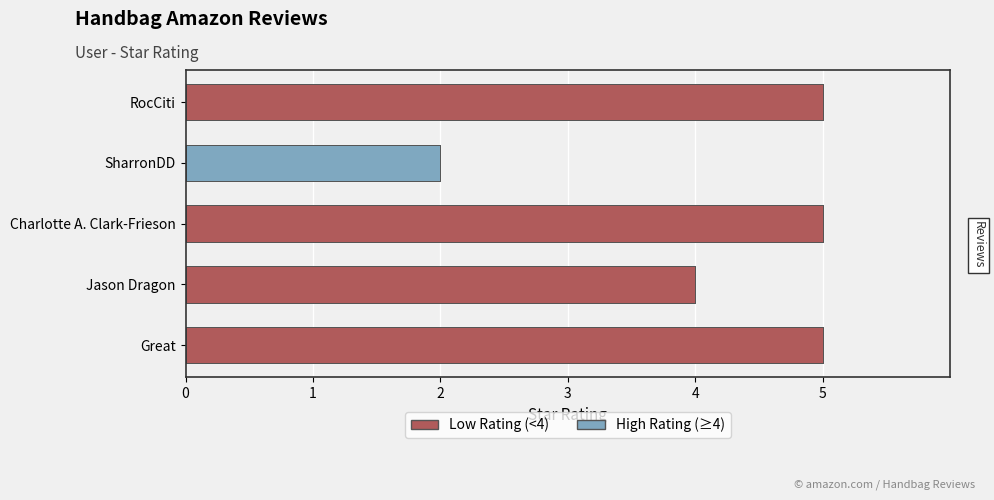

Which has a higher value, Charlotte A. Clark-Frieson or RocCiti?

Charlotte A. Clark-Frieson